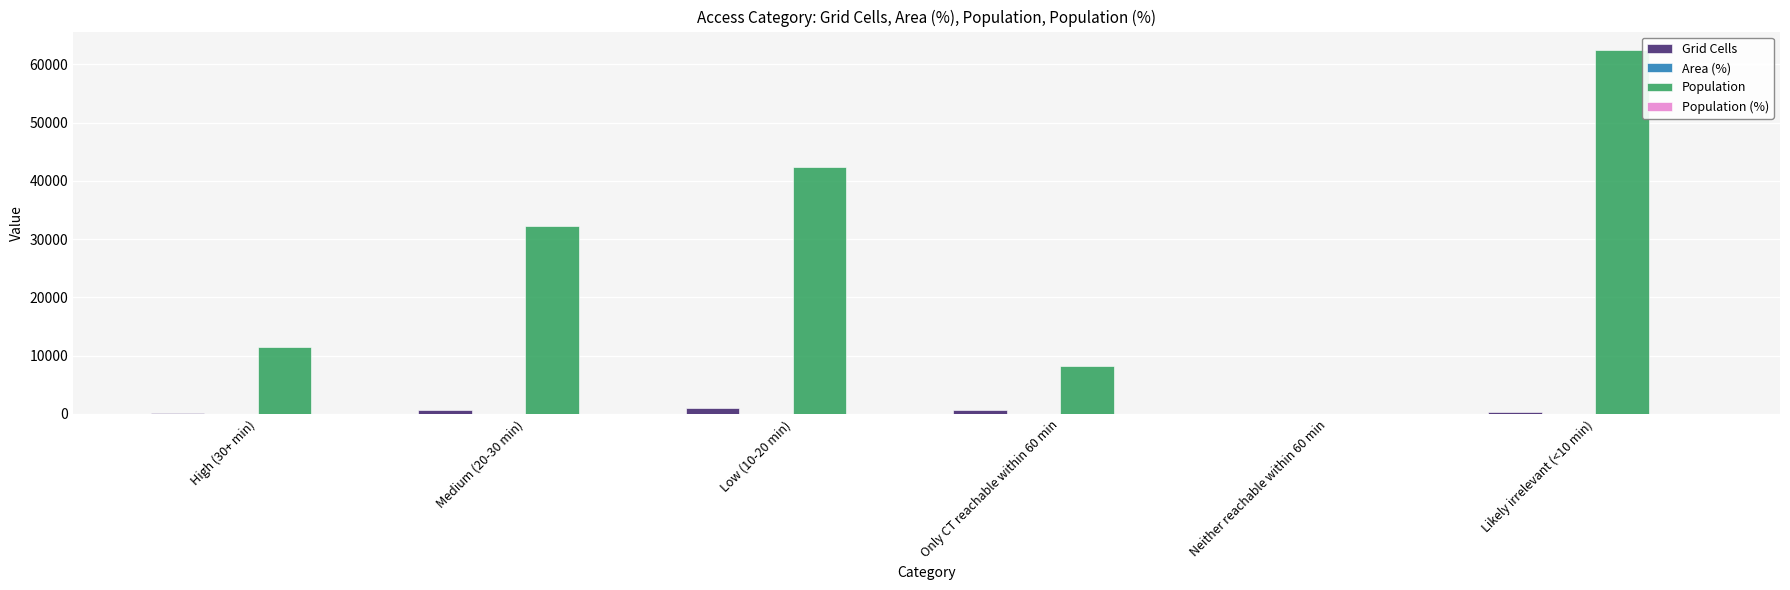

What is the greatest value displayed?

62506.0